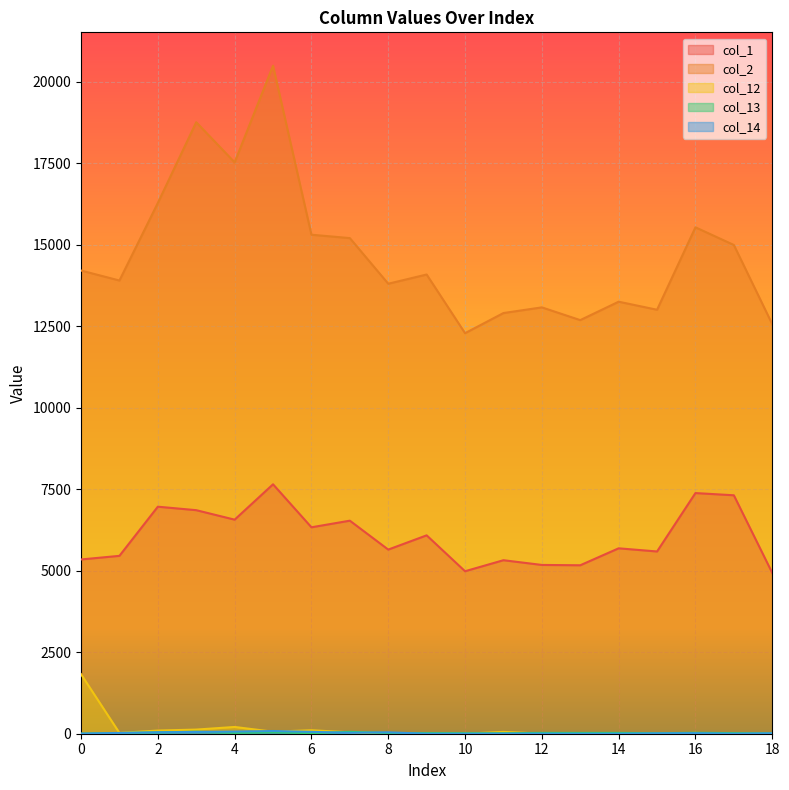

What value does the col_1 series have at 8?

5649